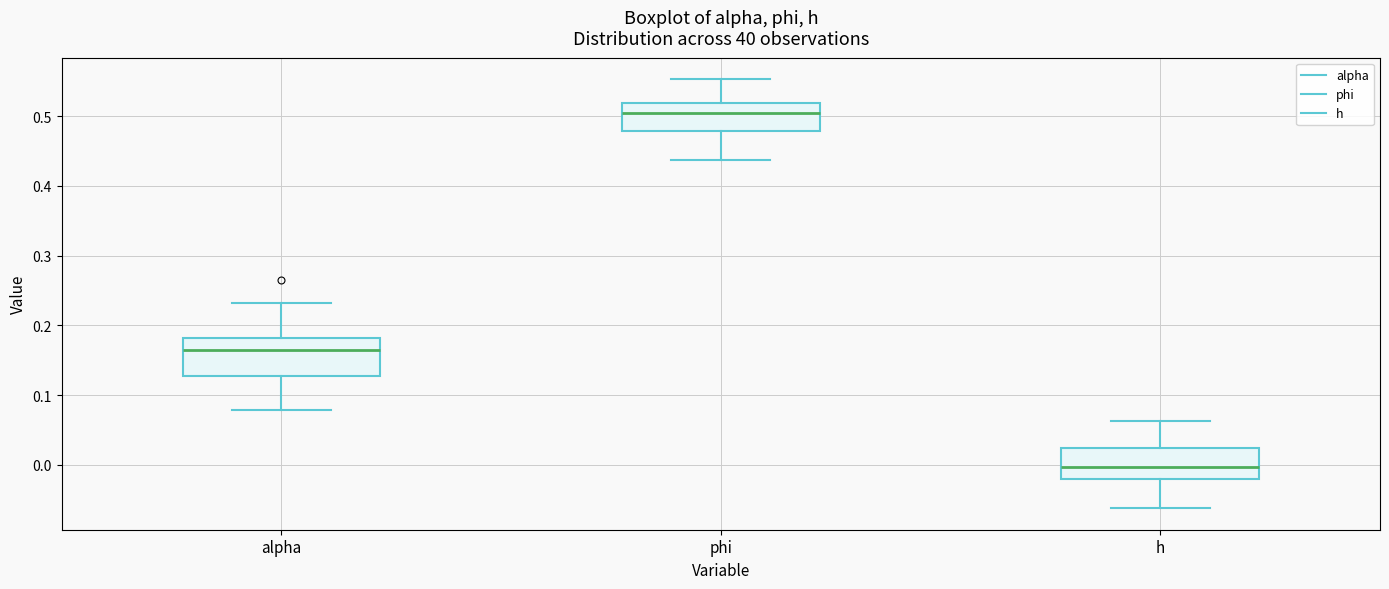

Where does the upper whisker of the box for phi end on the y-axis? The values are not printed on the chart, so give them approximately, as read against the axis.

0.55